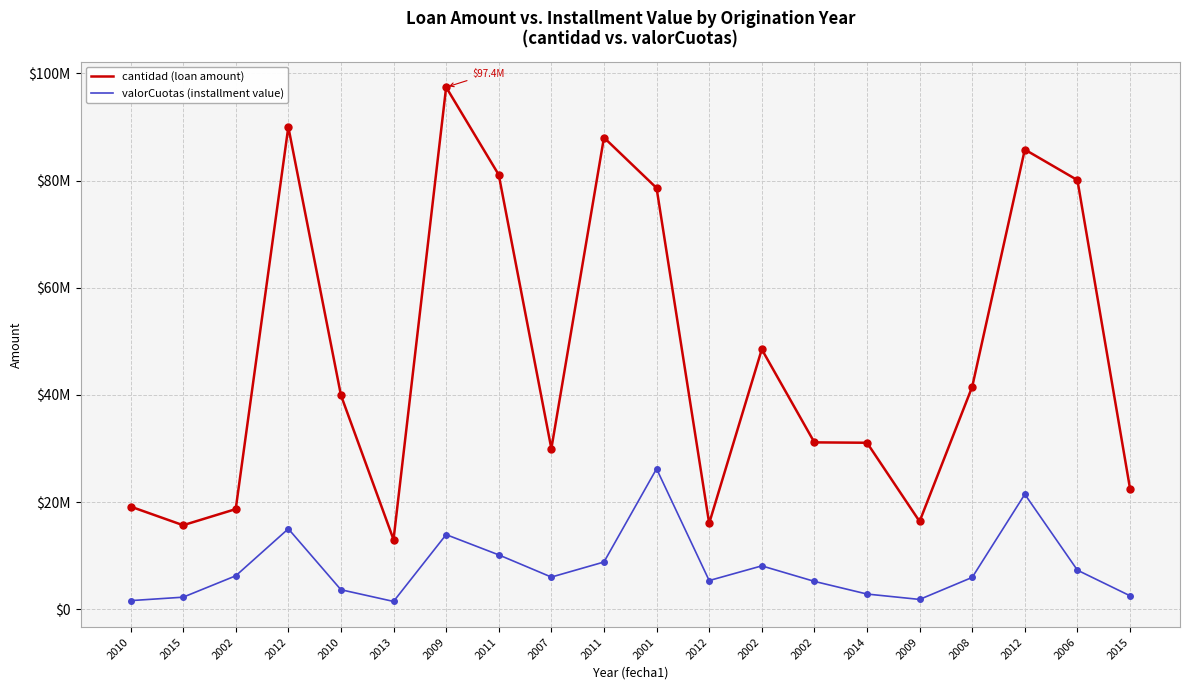

At which category does valorCuotas (installment value) reach its first local valley?

2013